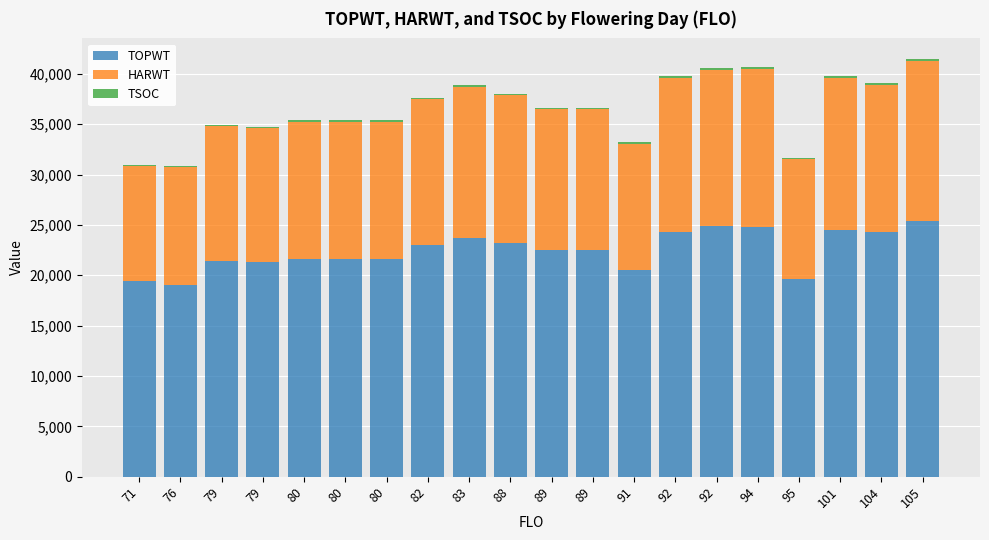

The HARWT series shows 14451 at 82. True or false?

True